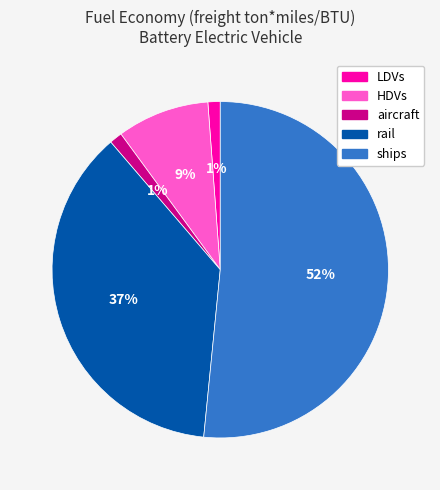

To the nearest percent, what is the combined percentage of HDVs and rail?

46%